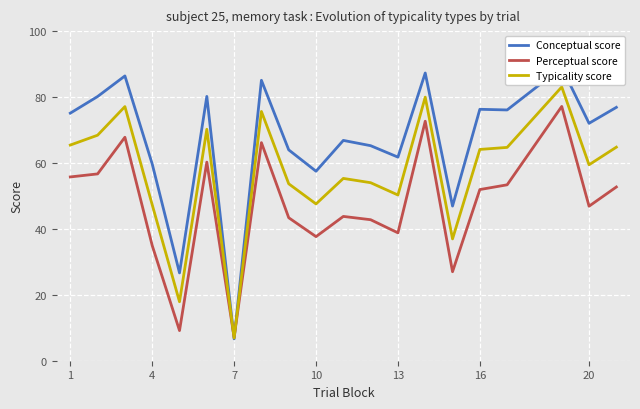

Which category has the lowest value in the Typicality score series?

7